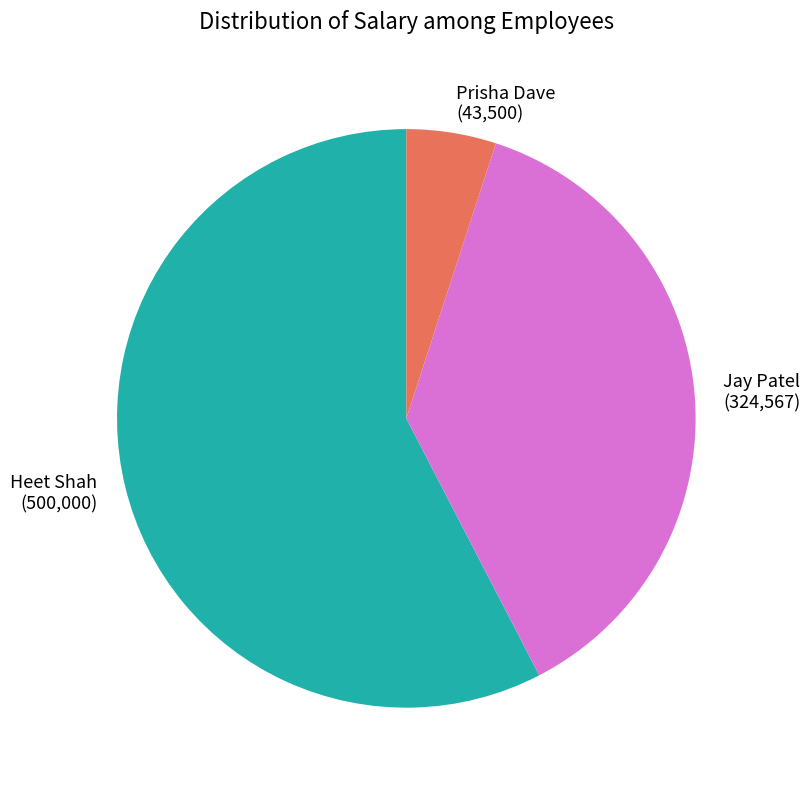

Is it true that Prisha Dave is 5% of the pie?

True